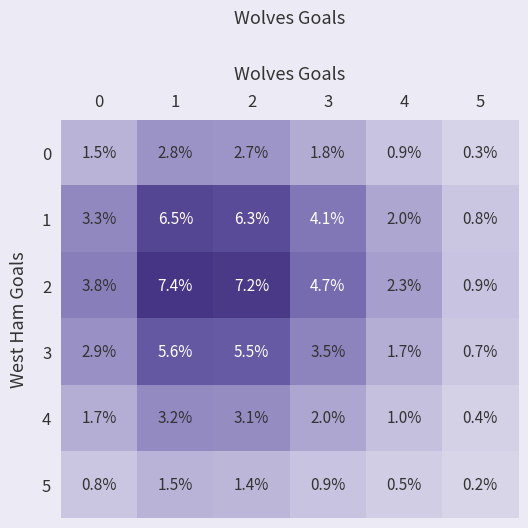

At 1, list the series in order from smallest to largest.

5, 0, 4, 3, 1, 2